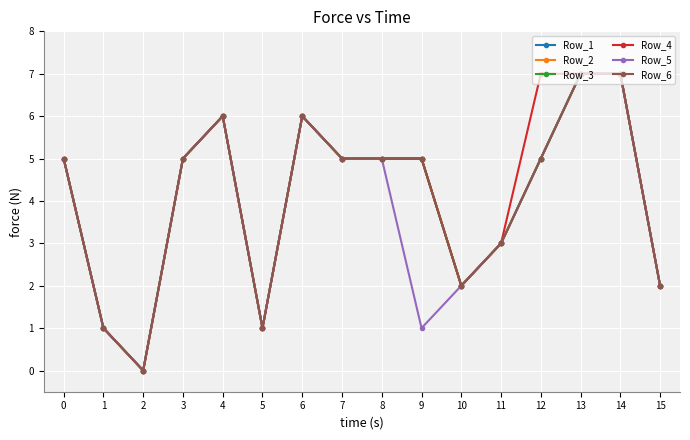

How many interior local valleys does the Row_2 series have?

3